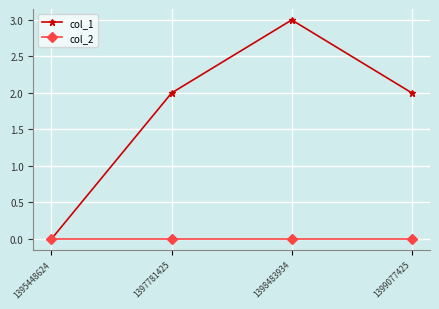

At how many categories does at least one series exceed 1?

3